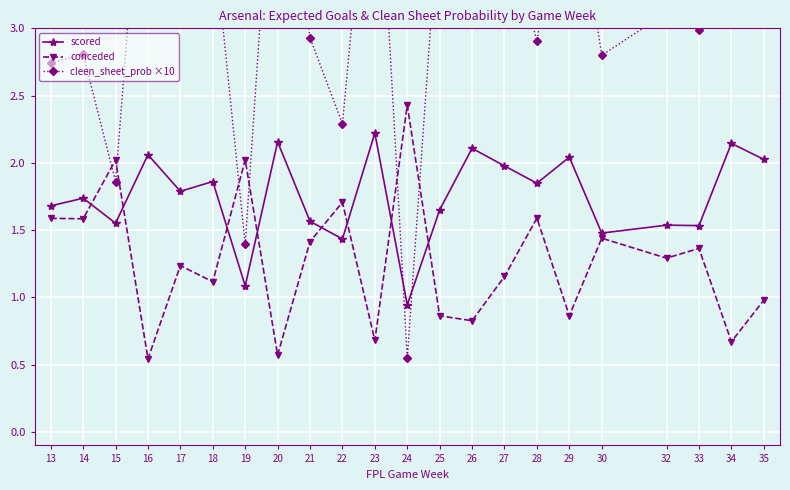

At which category is the sum across all series the highest?

23